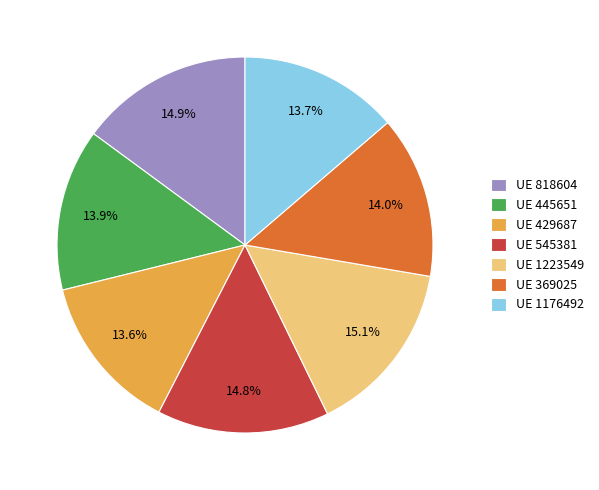

How many segments does this pie chart have?

7